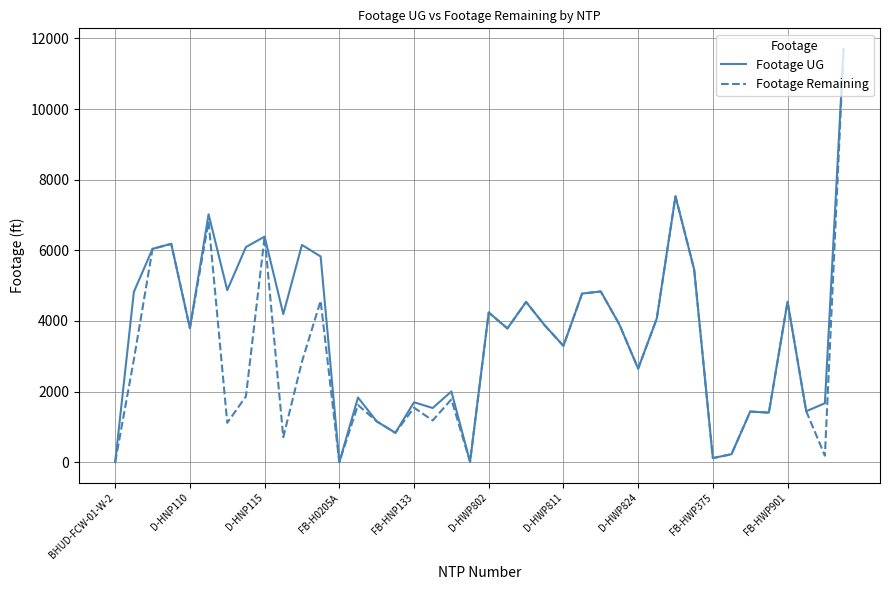

What is the highest value of the Footage UG series?

11700